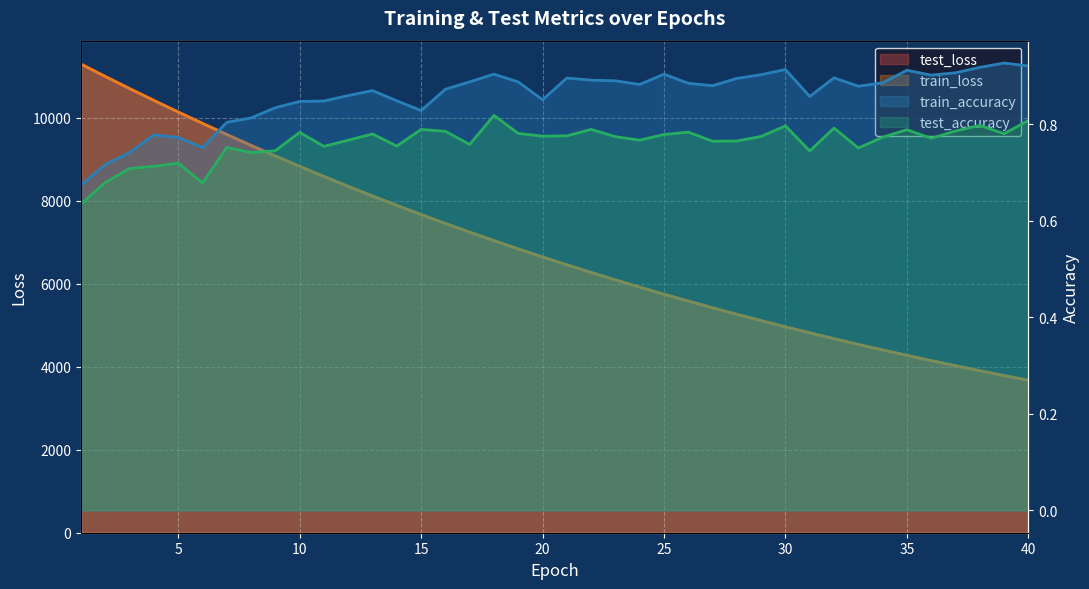

How many lines are shown in the chart?

4